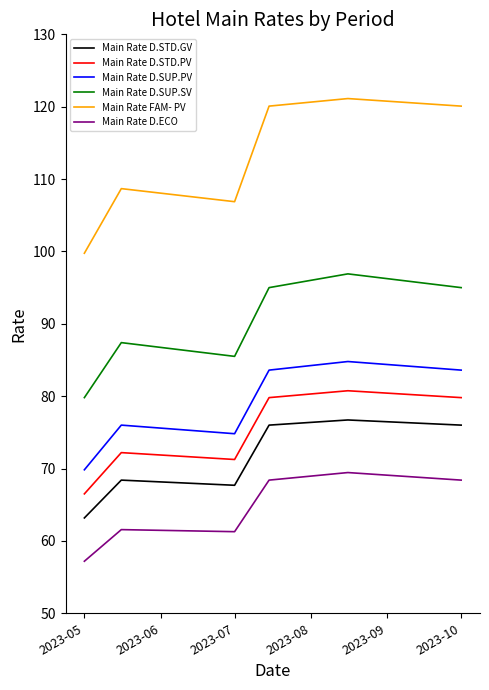

Which series has the largest total across all categories?

Main Rate FAM- PV